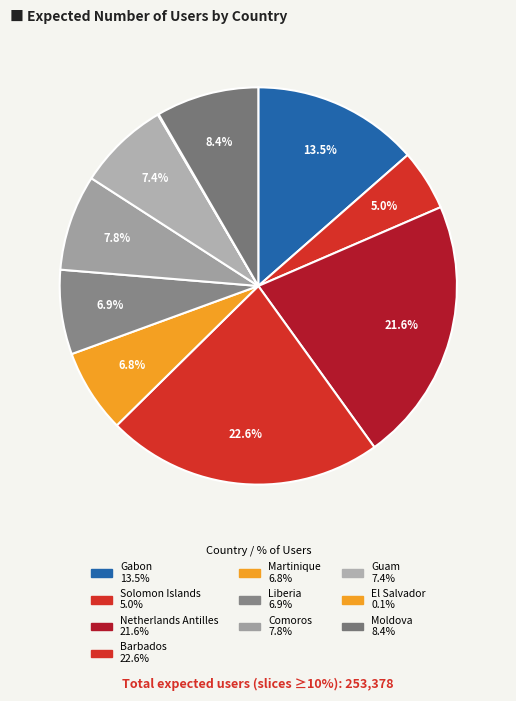

Which slice is the smallest?

El Salvador